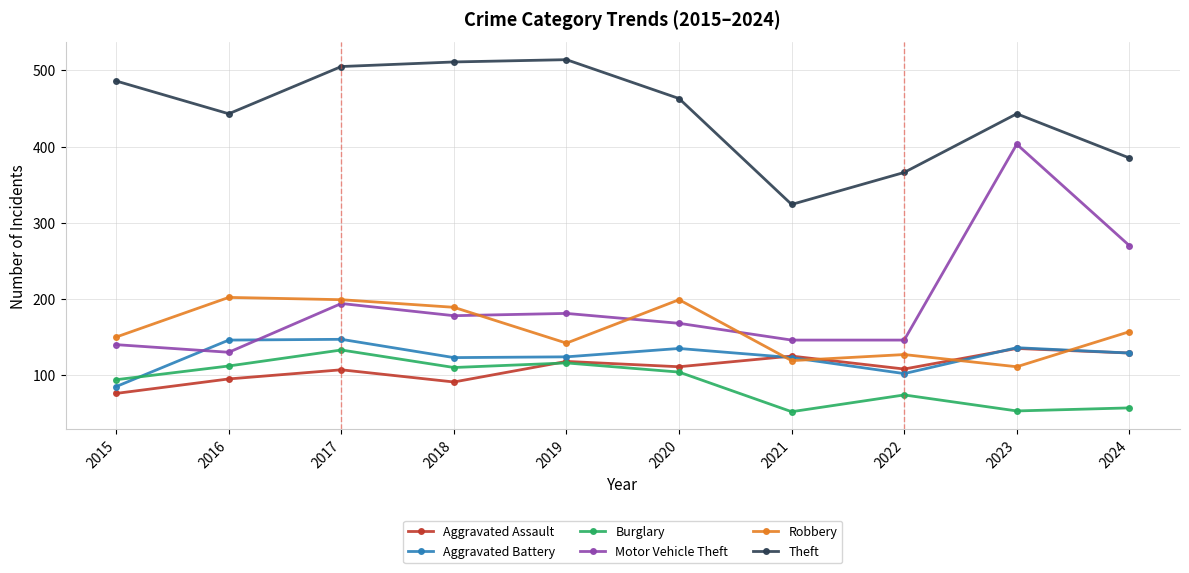

How many interior local valleys does the Aggravated Battery series have?

2